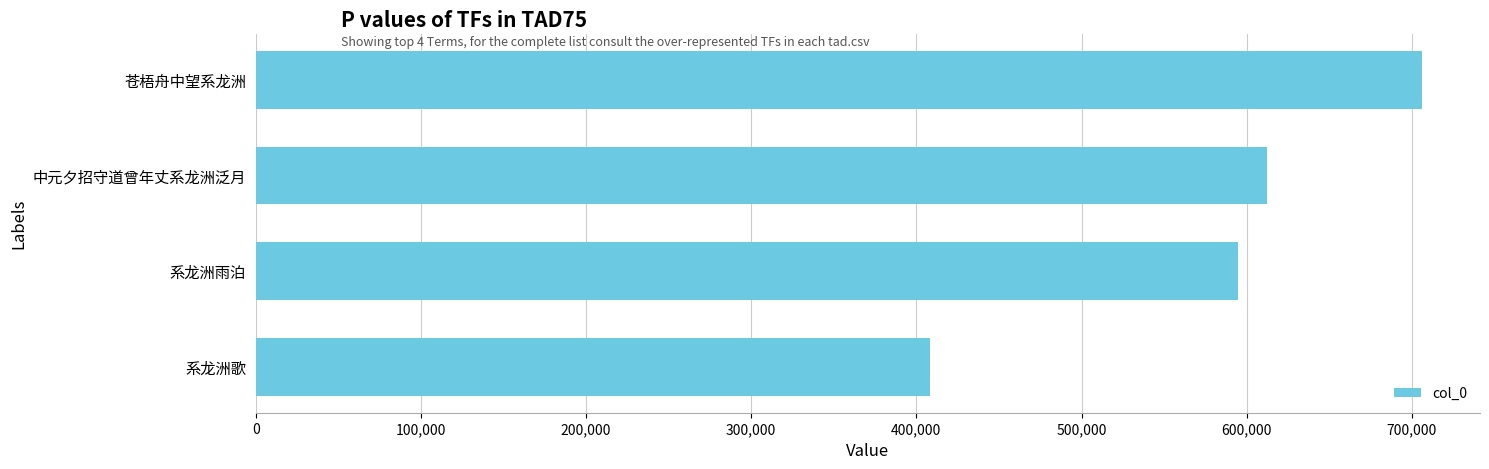

What is the average value?

580315